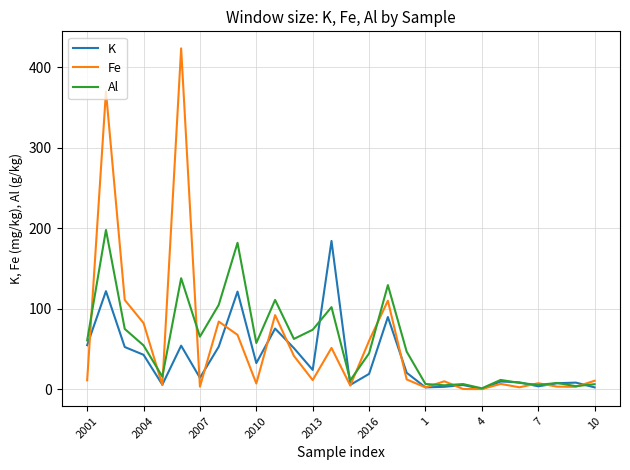

Which series has the widest spread of values?

Fe